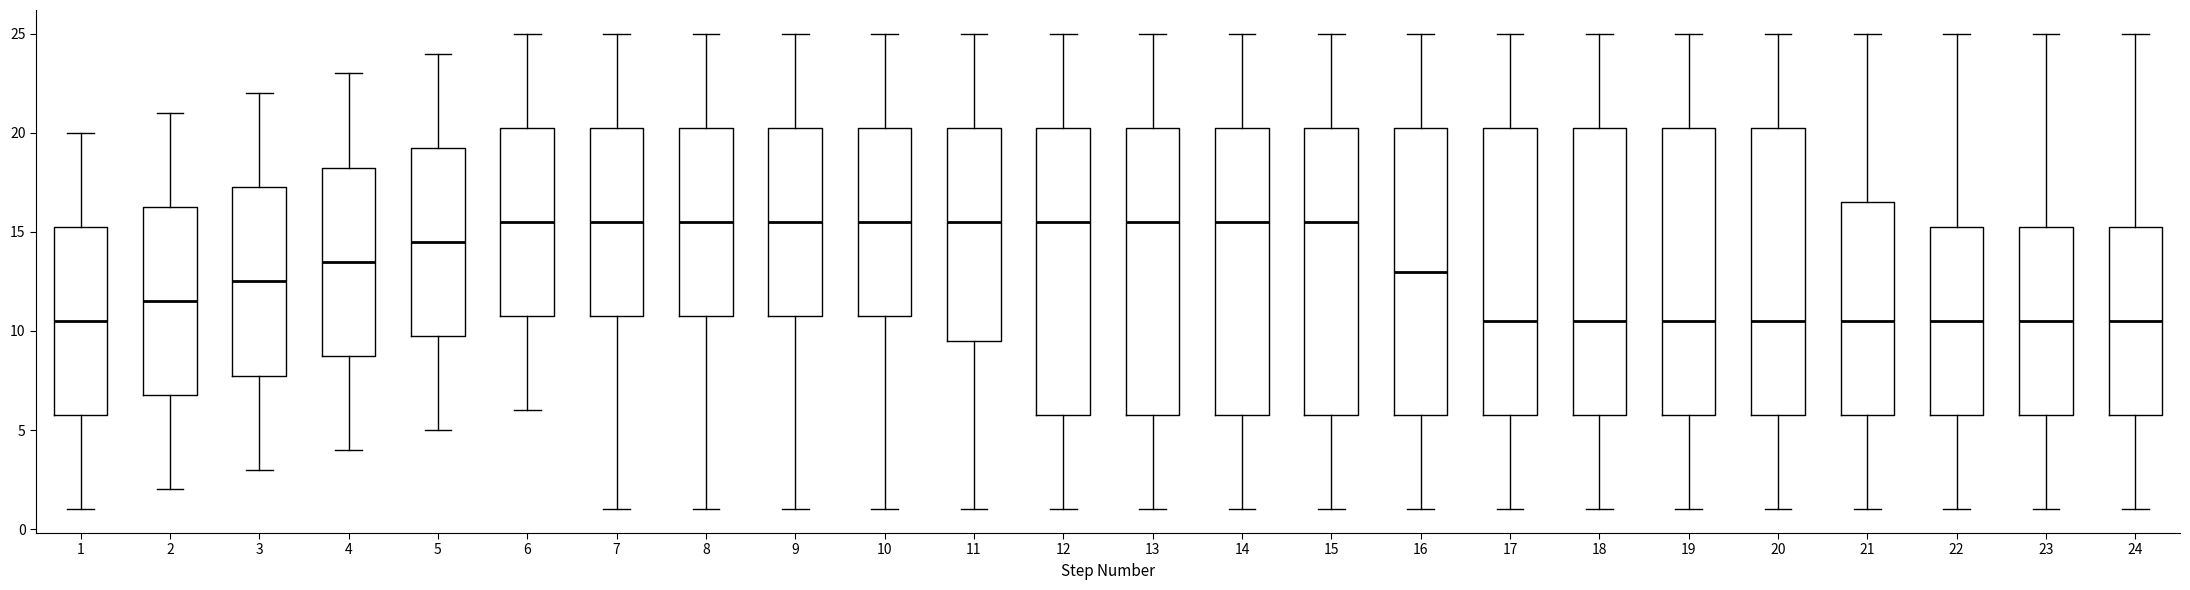

Where does the upper whisker of the box at x = 9 end on the y-axis? The values are not printed on the chart, so give them approximately, as read against the axis.

25.0